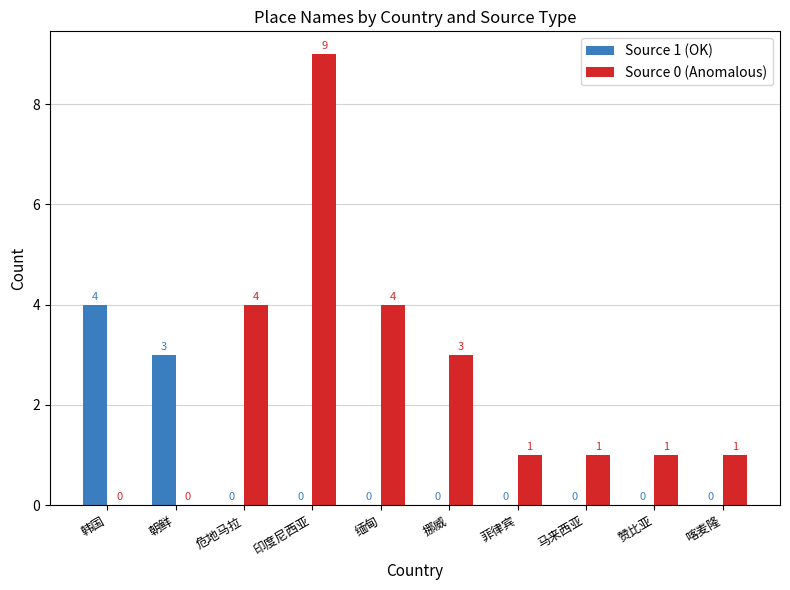

Which category has the highest value in the Source 1 (OK) series?

韩国